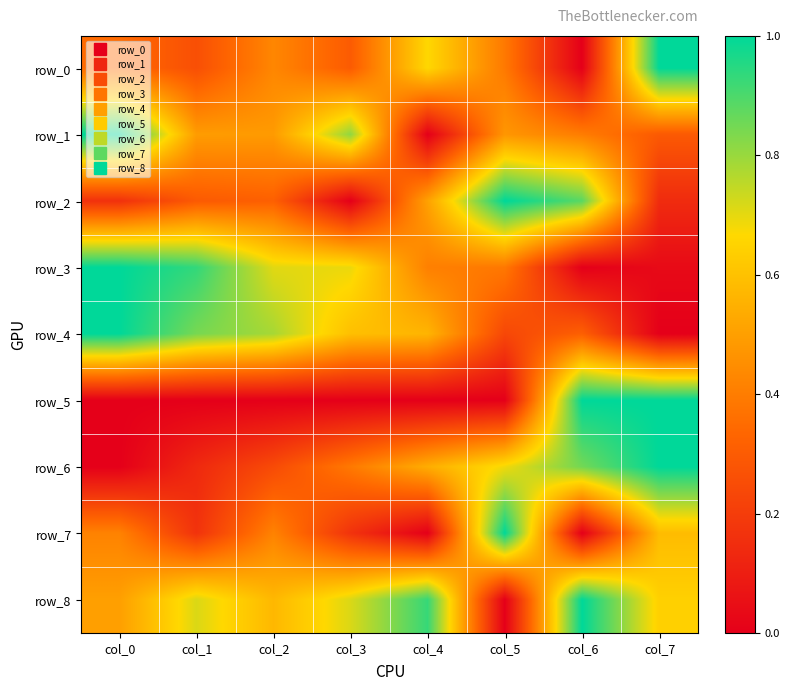

Which label corresponds to the smallest value in the chart?

col_6